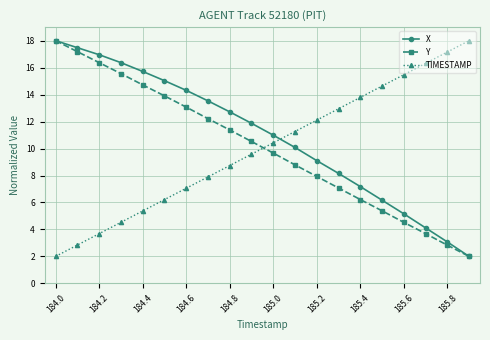

True or false: Y has more than 1 points higher than both neighbors.

False